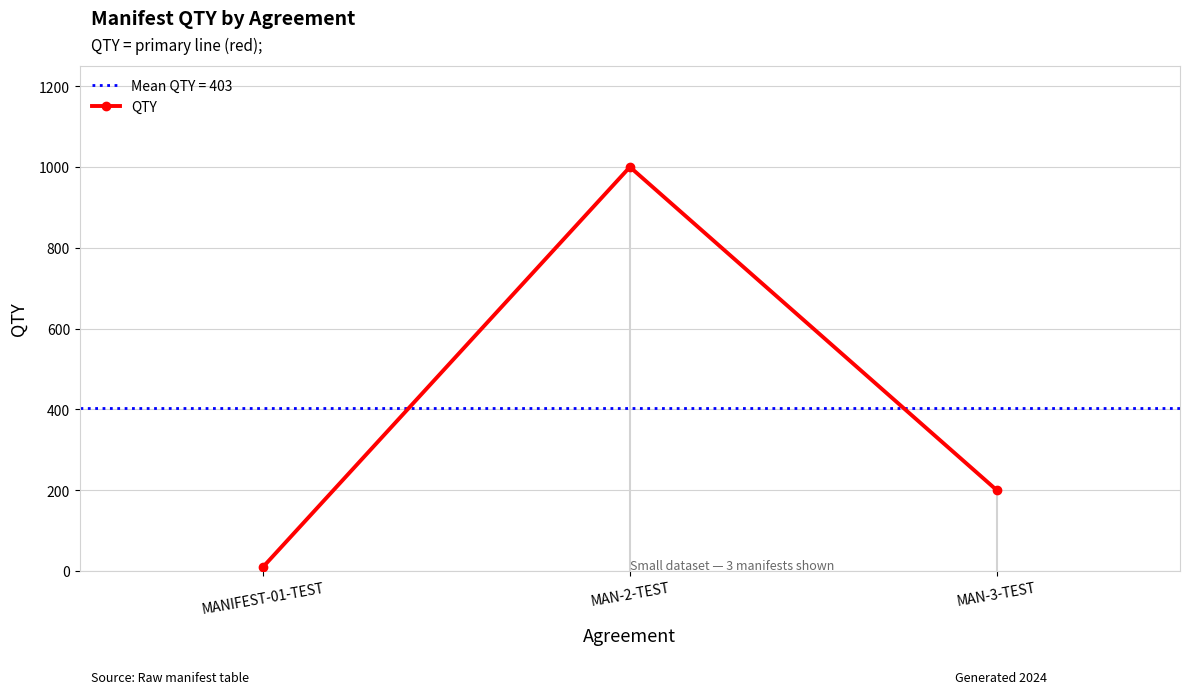

Does the chart have visible grid lines?

Yes